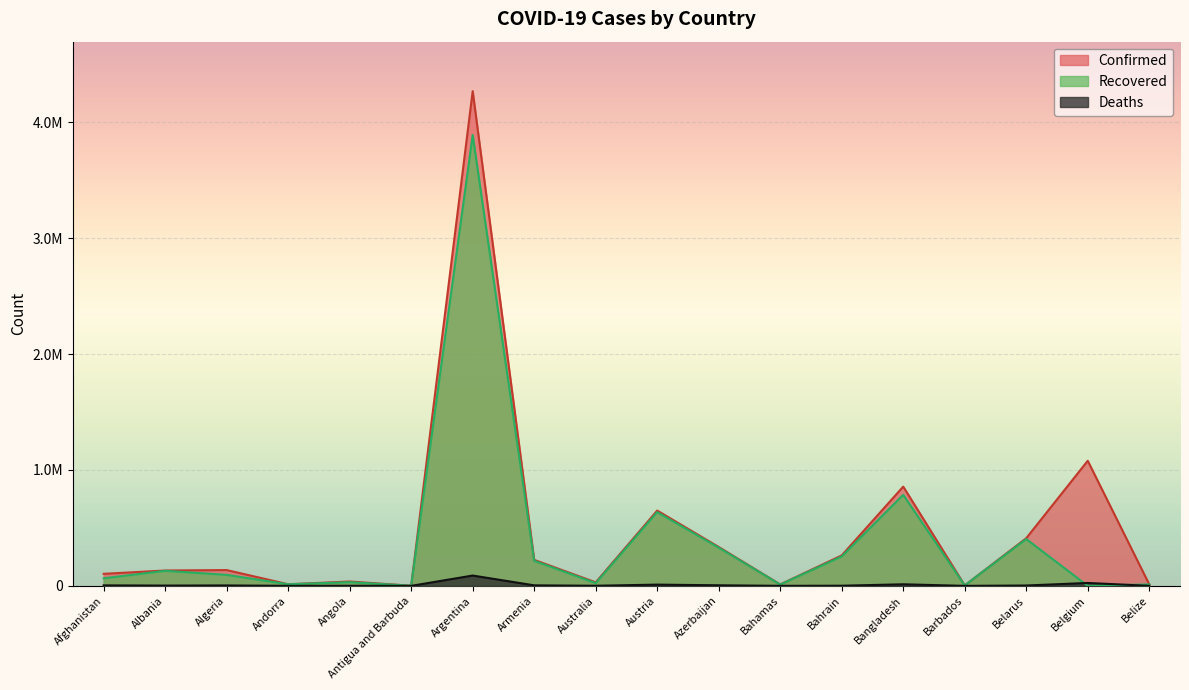

List the series in order of their overall mean, highest first.

Confirmed, Recovered, Deaths